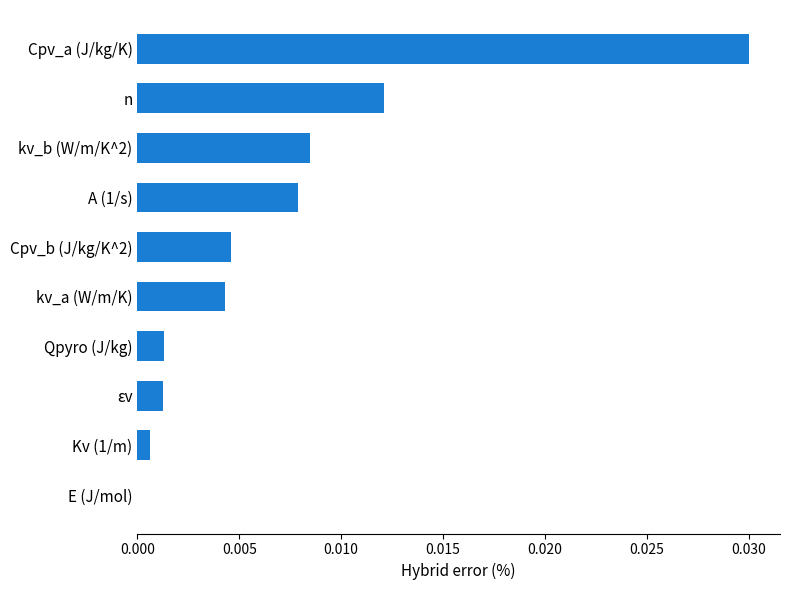

What is the sum of all values?

0.1